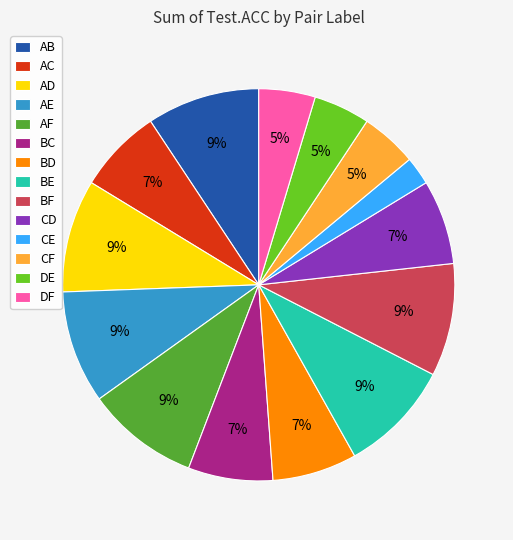

Do AC and AE together represent more than half of the pie?

No